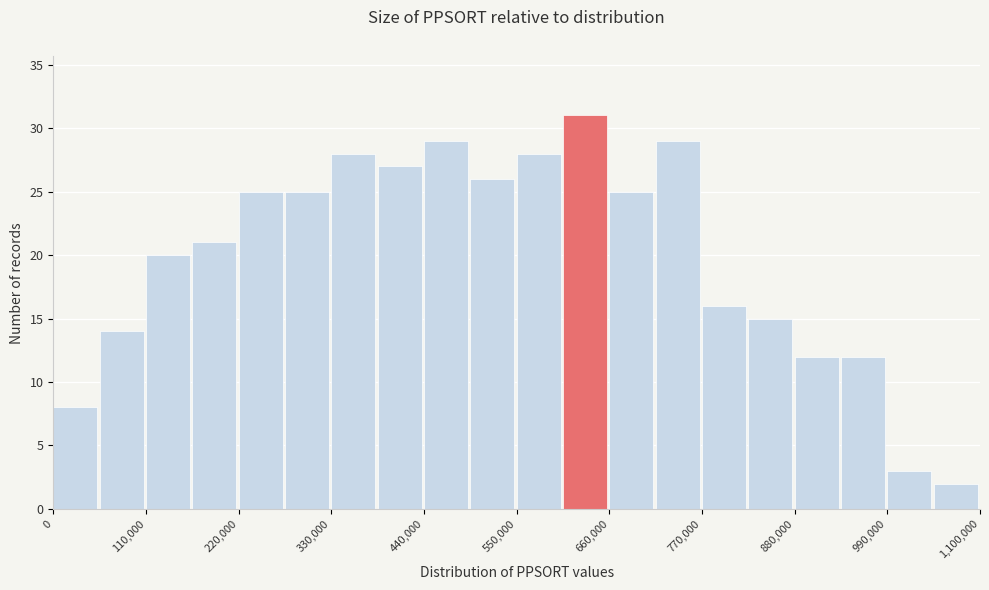

Around what value on the x-axis is the tallest bar? Give the approximate position of its centre, as read against the axis.

640000